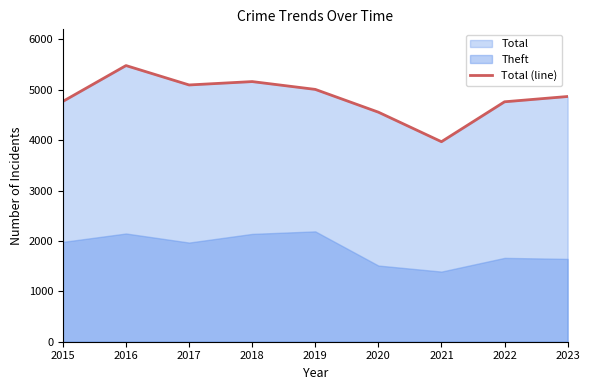

What is the average value?

4853